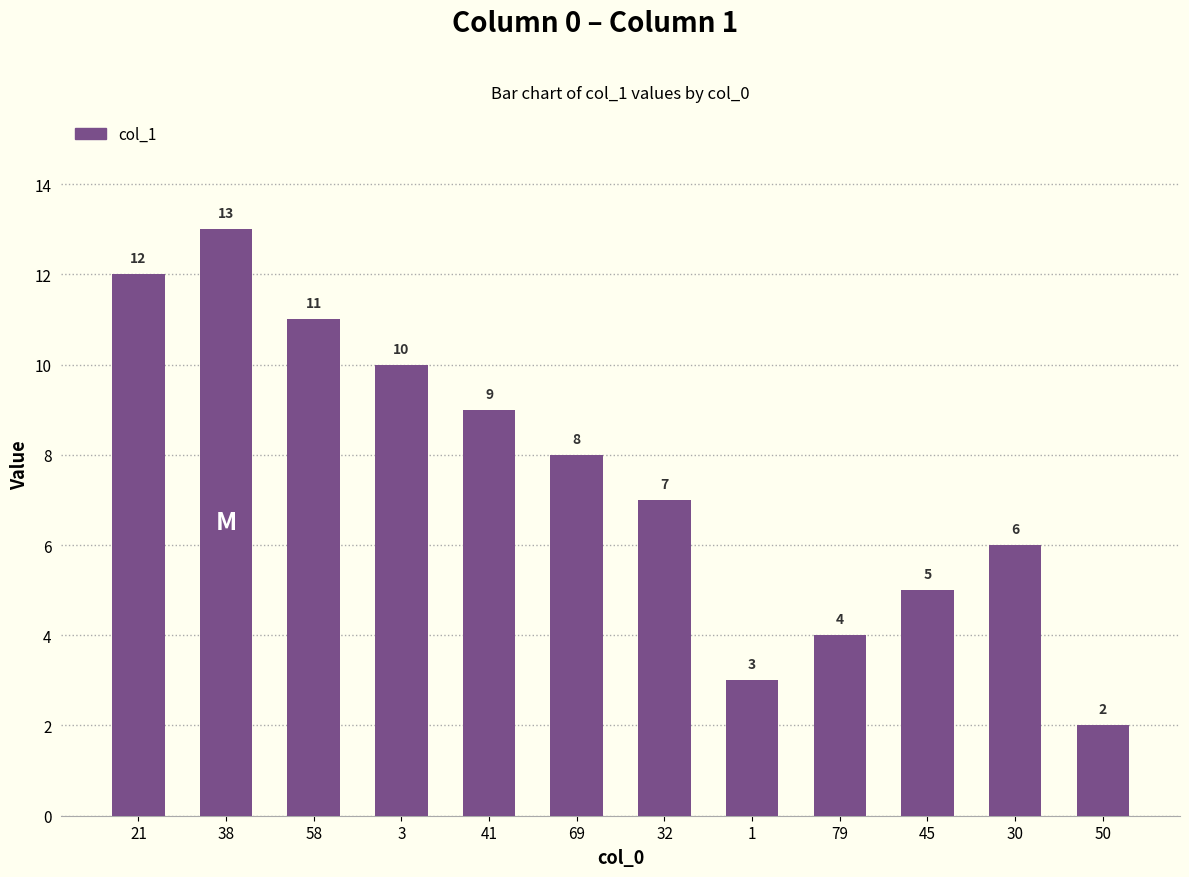

List the labels in order of value, smallest first.

50, 1, 79, 45, 30, 32, 69, 41, 3, 58, 21, 38